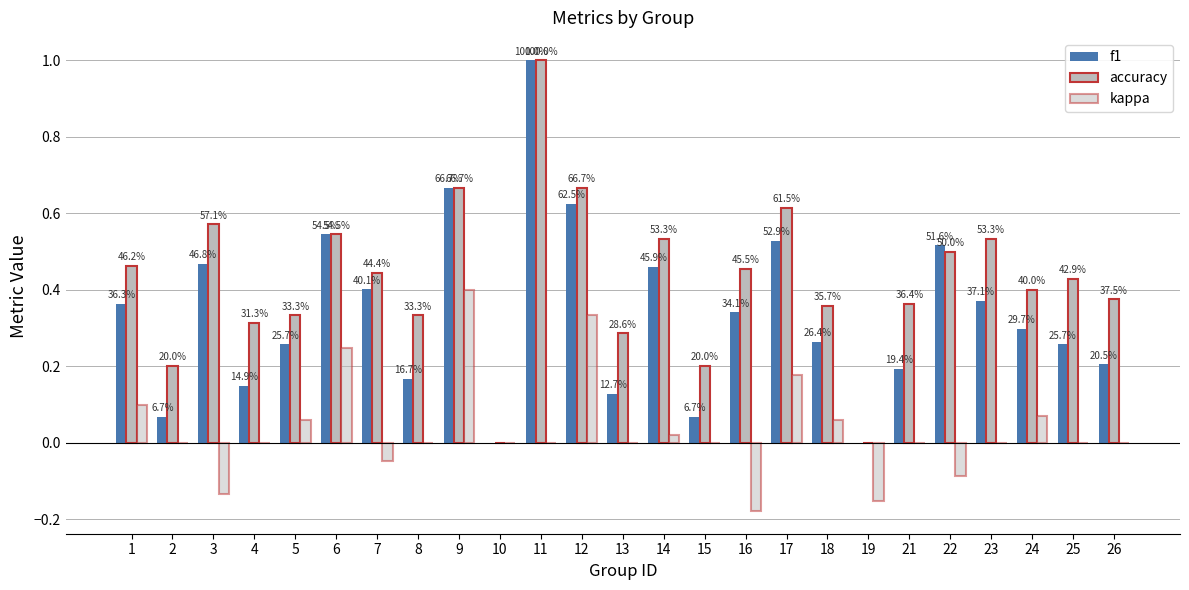

Are the bars horizontal?

No